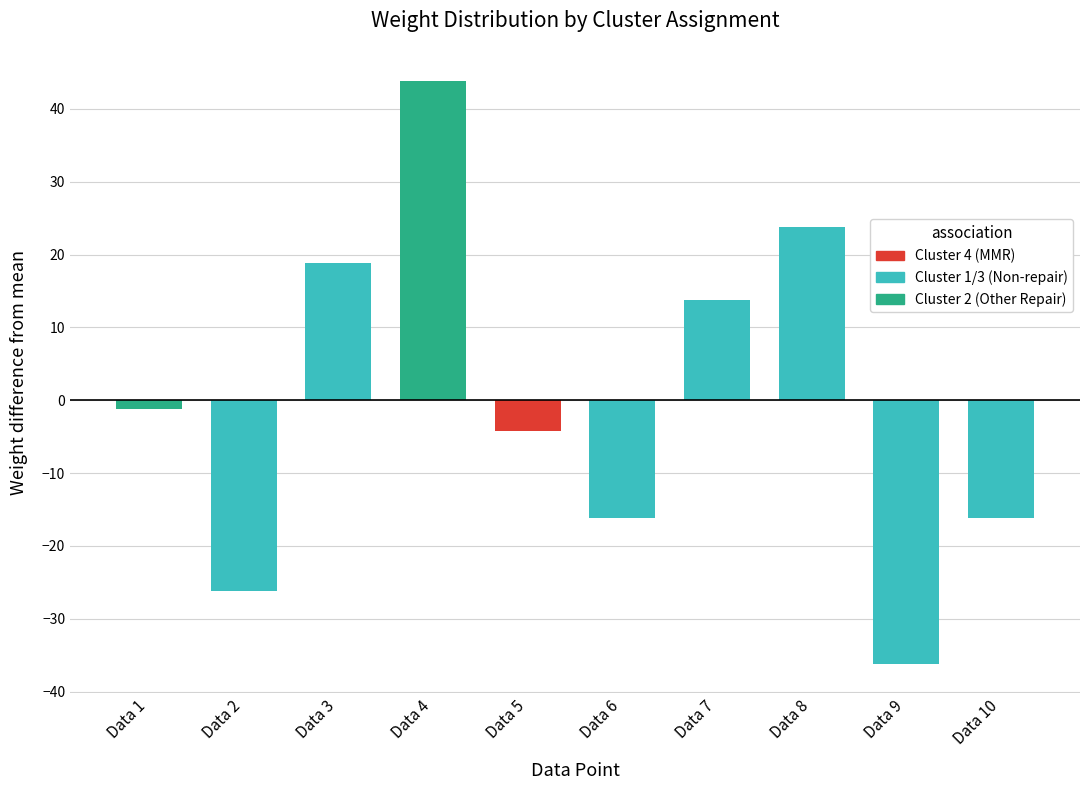

Read the value at Data 7.

13.8